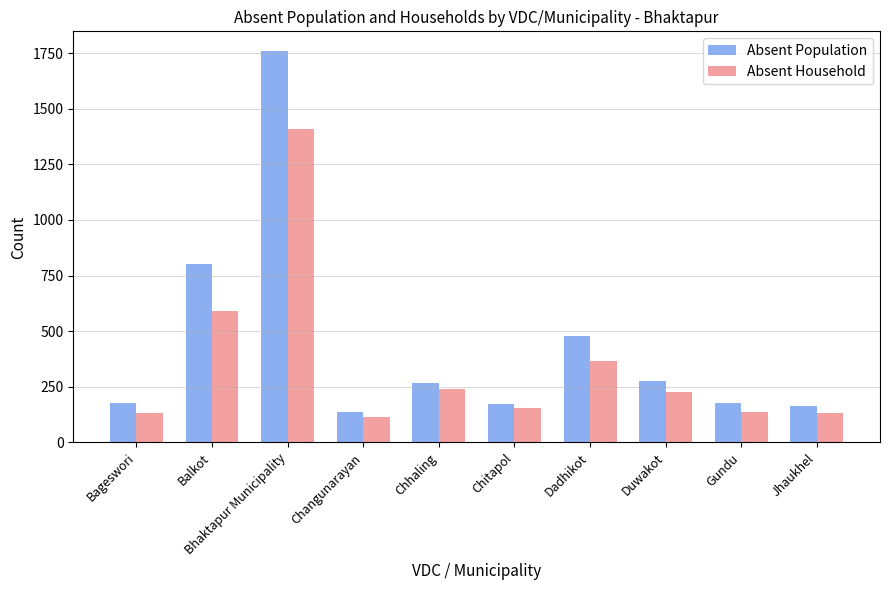

What is the maximum value shown in the chart?

1760